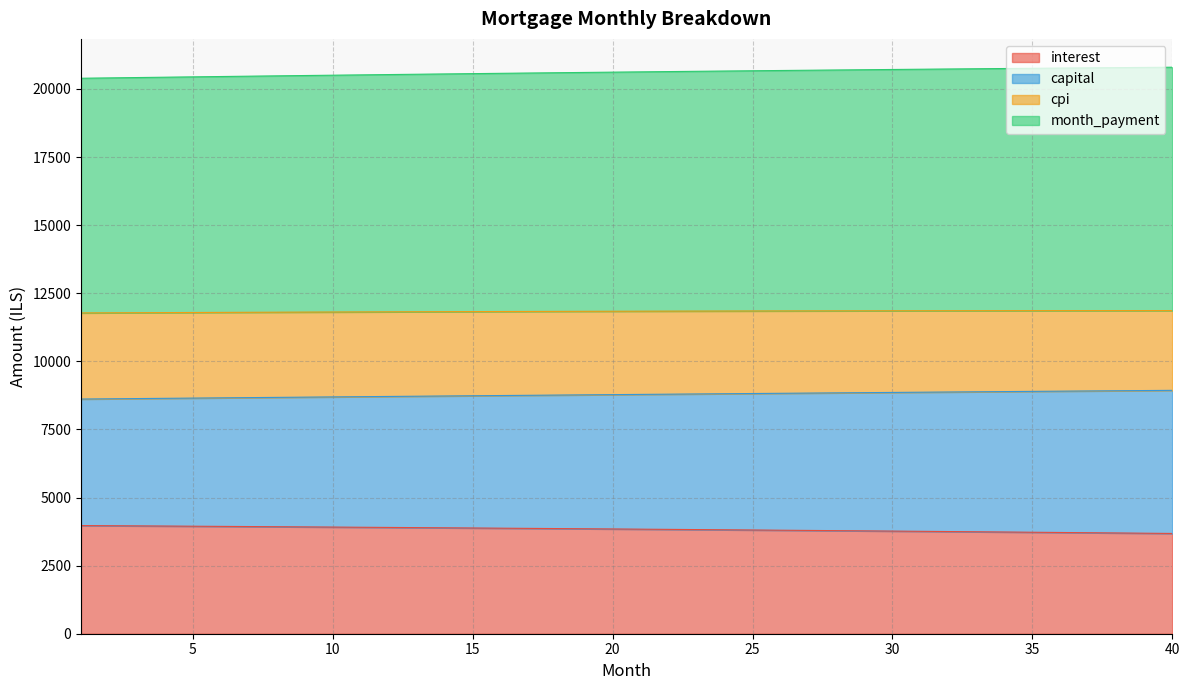

What is the lowest value of the interest series?

3680.9